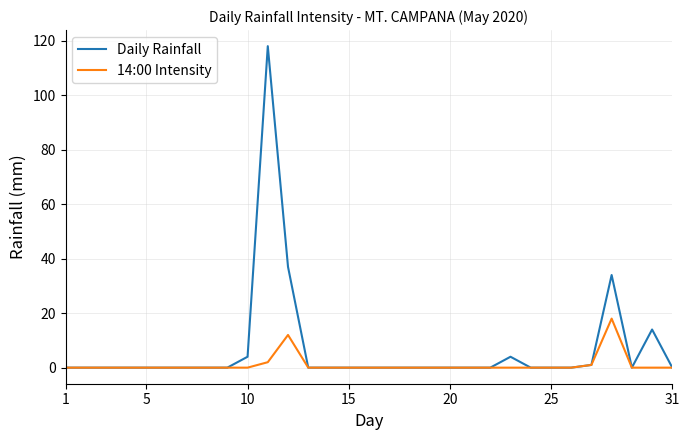

Rank the series by their average value, from lowest to highest.

14:00 Intensity, Daily Rainfall